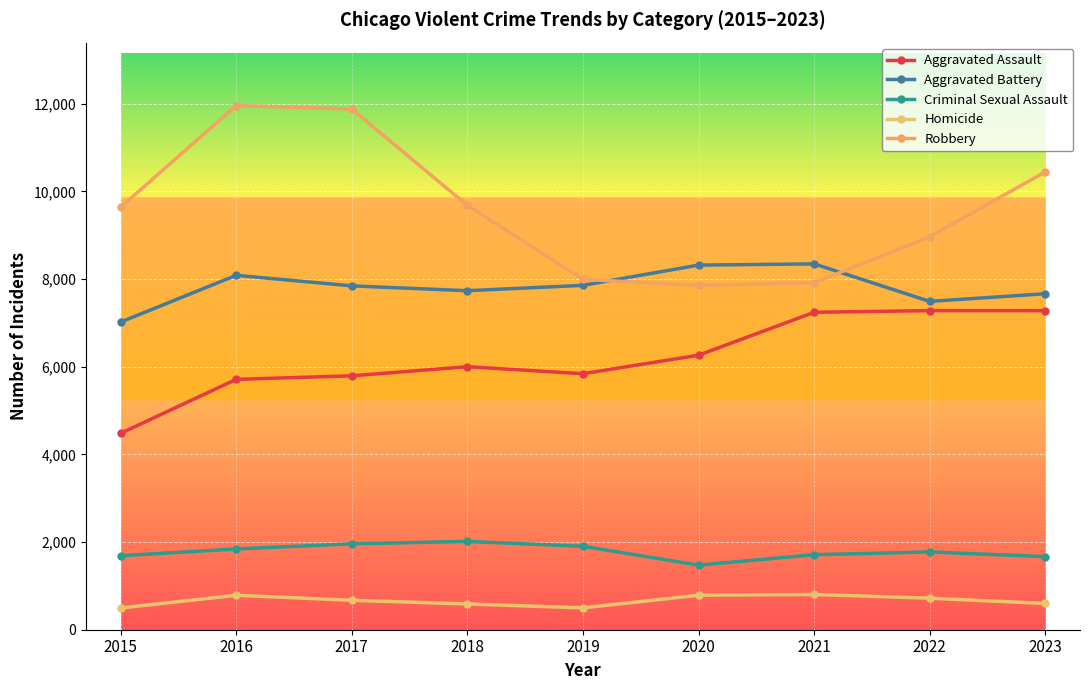

How many categories are shown in the chart?

9